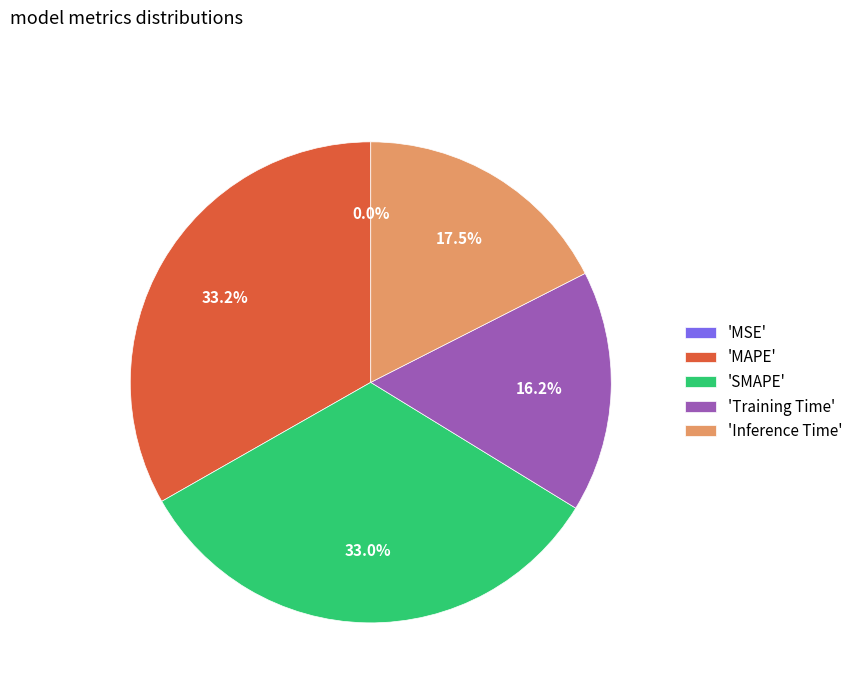

What is the ratio of the value at 'Inference Time' to the value at 'SMAPE'?

0.5